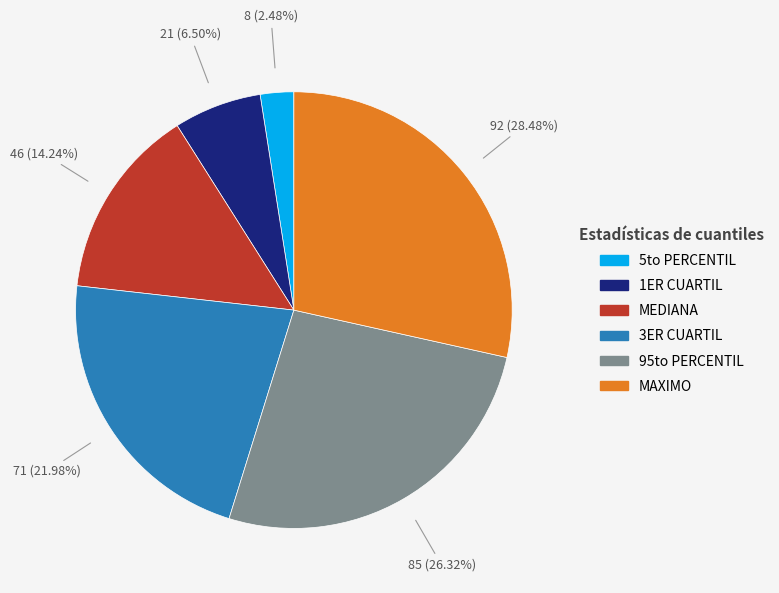

To the nearest percent, what is the average slice percentage?

17%